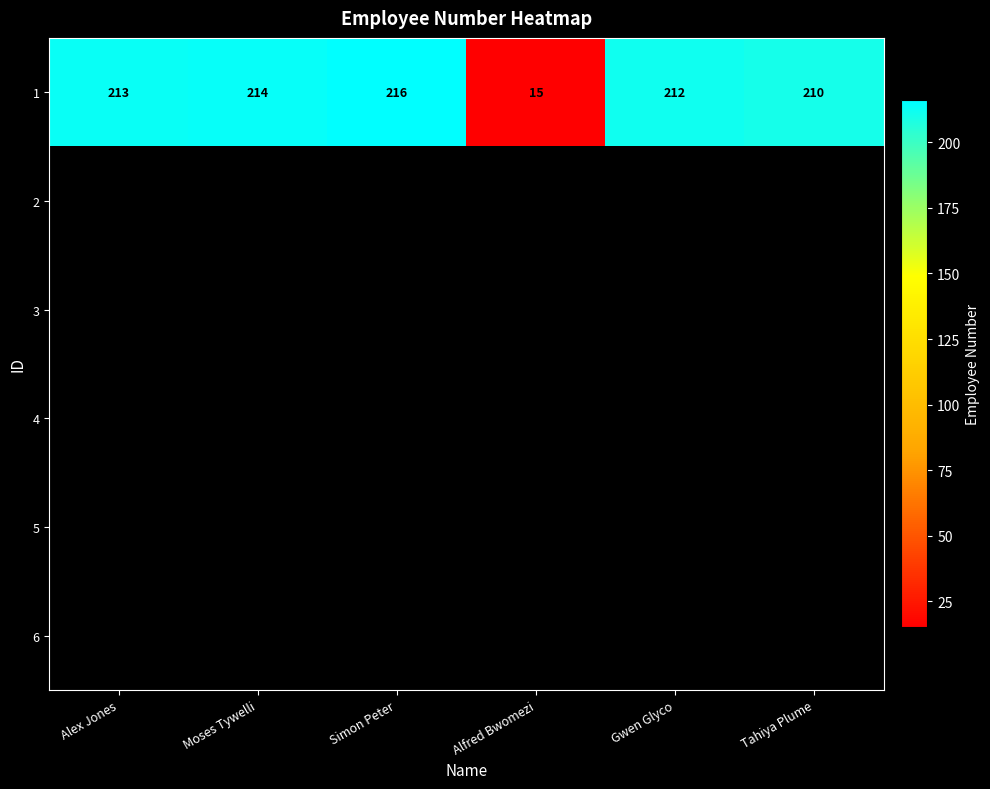

True or false: 1 has a value of 213 at Alex Jones.

True